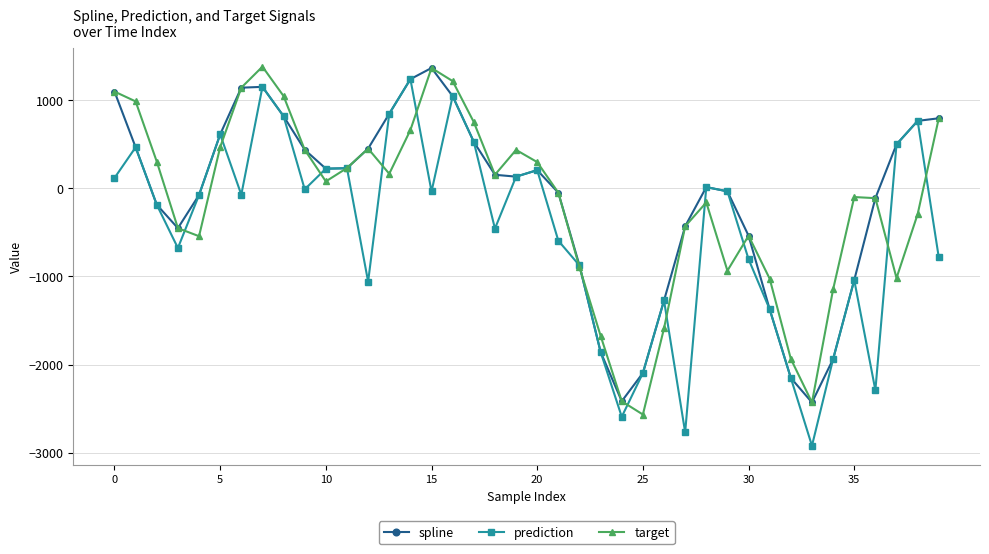

What is the value of the spline point at the 3rd from the left?

-188.3